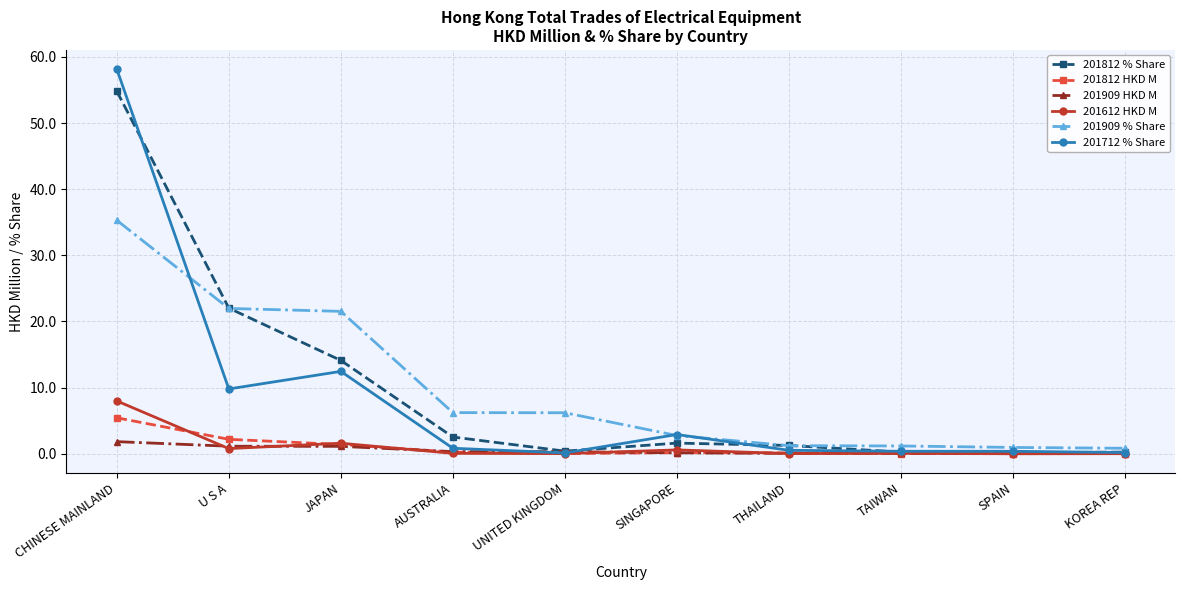

Which series has the largest range (max minus min)?

201712 % Share